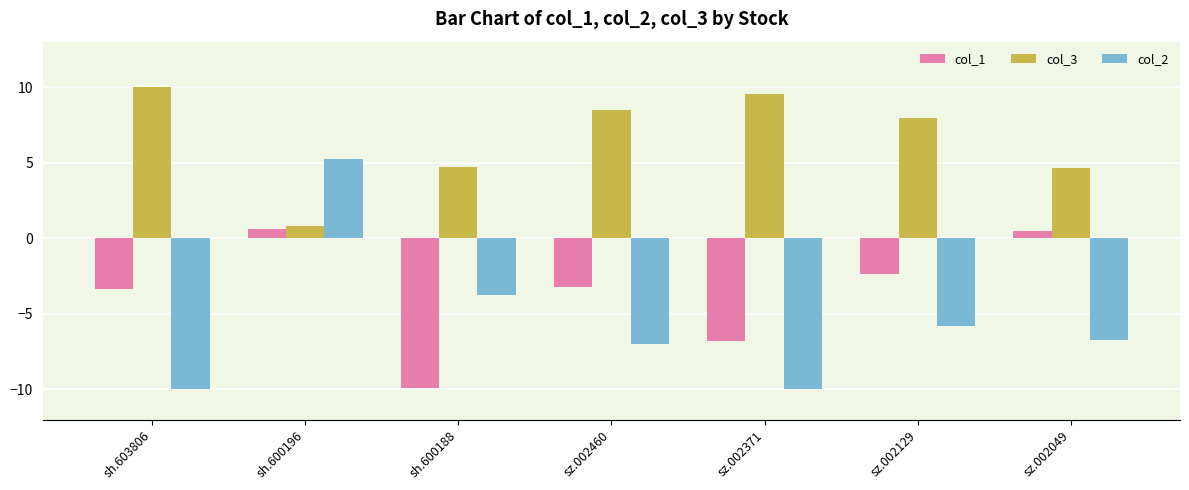

What is the value of the col_1 bar at the 5th from the left?

-6.8